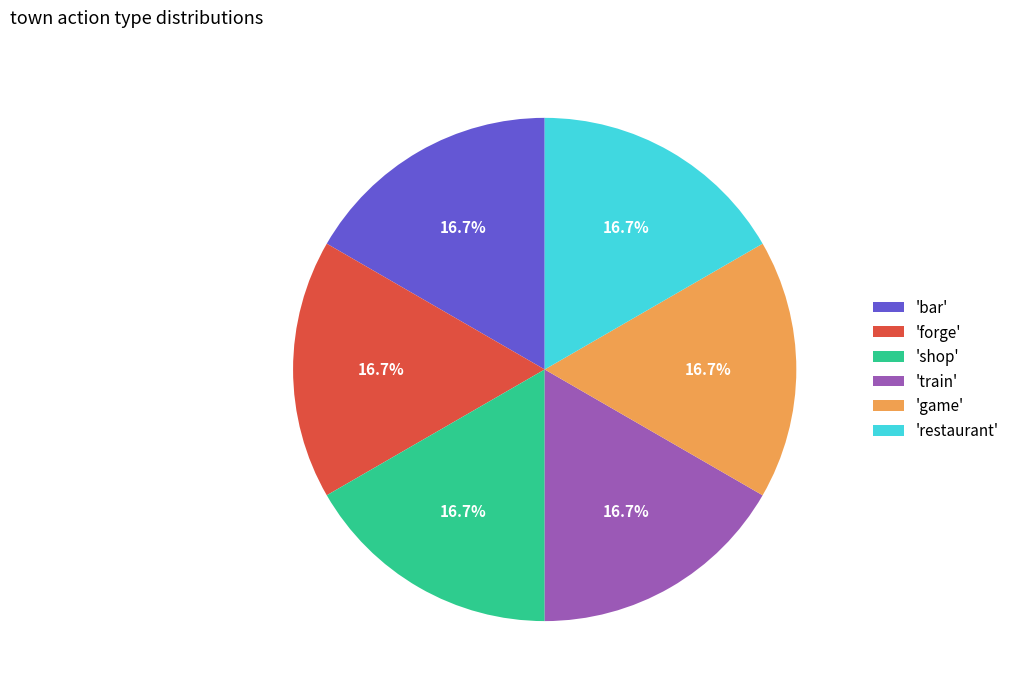

What percentage is NOT represented by 'forge'?

83.3%